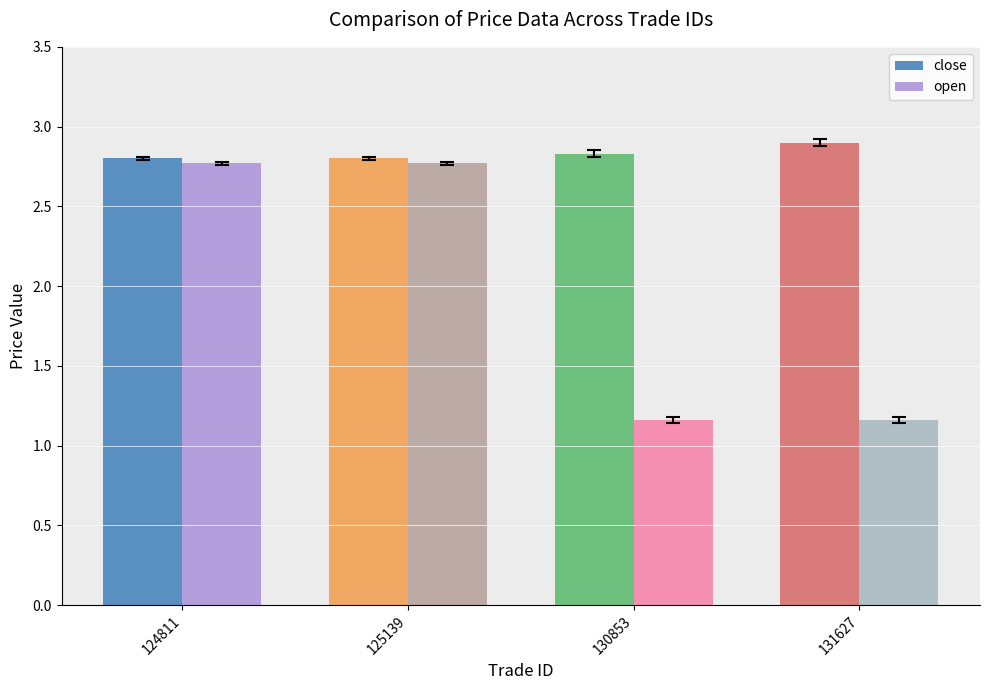

Which series has the widest spread of values?

open